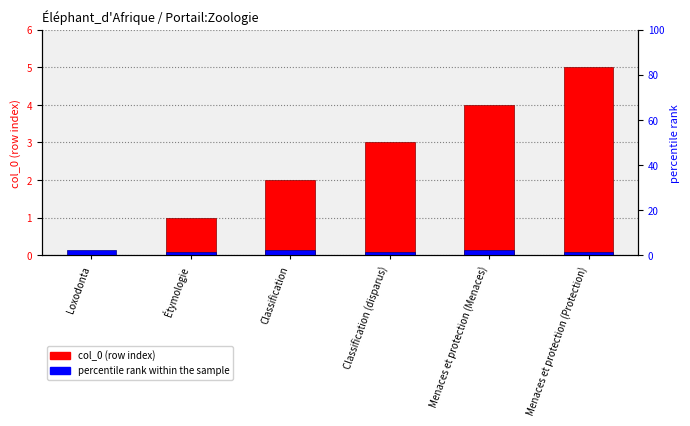

Reading left to right, transcribe all the data shown in this chart.

col_0 (row index): 0.0	1.0	2.0	3.0	4.0	5.0
percentile rank within the sample: 0.1	0.1	0.1	0.1	0.1	0.1